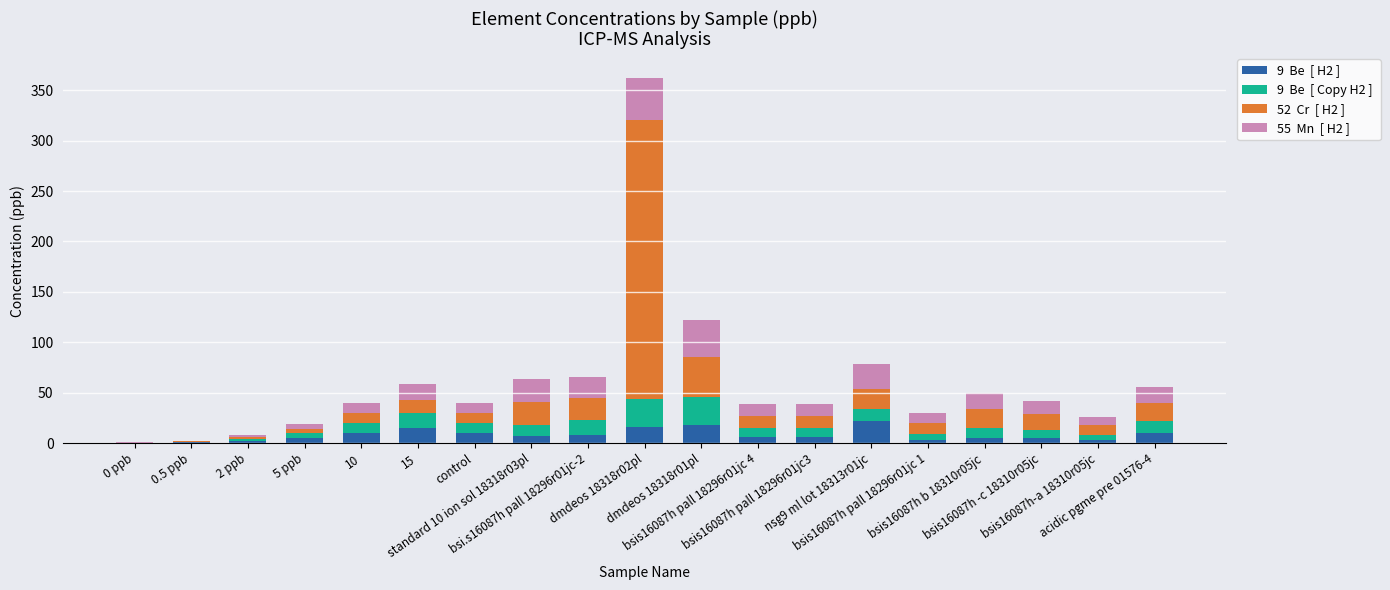

Are the bars grouped side by side (vs. stacked)?

No